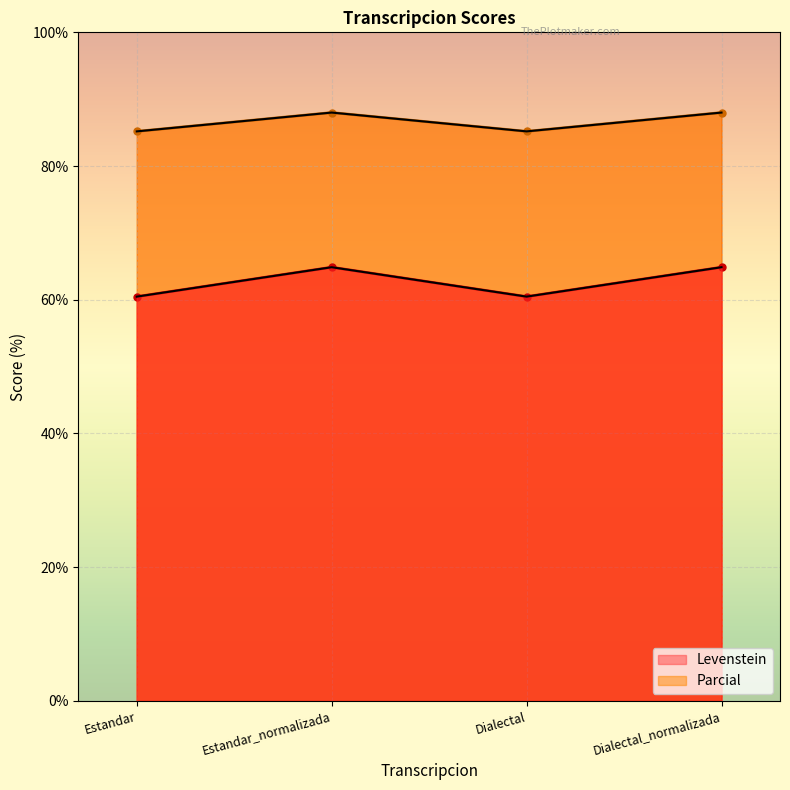

Is the value of Parcial at Dialectal greater than the value of Levenstein at Dialectal?

Yes